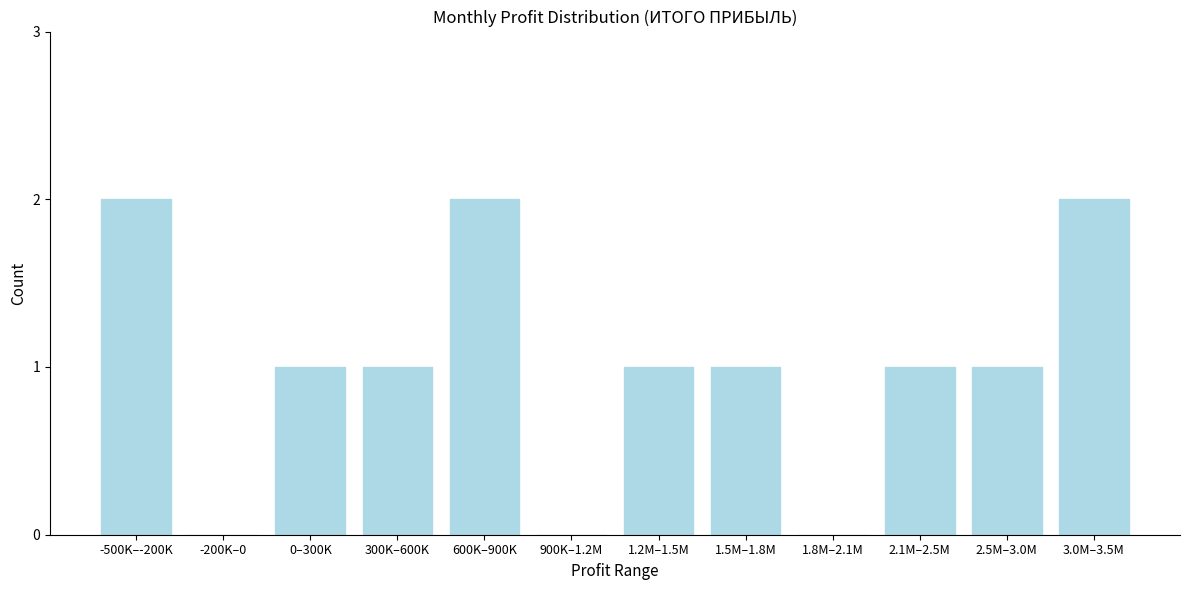

Reading left to right, transcribe all the data shown in this chart.

-500K–-200K=2	-200K–0=0	0–300K=1	300K–600K=1	600K–900K=2	900K–1.2M=0	1.2M–1.5M=1	1.5M–1.8M=1	1.8M–2.1M=0	2.1M–2.5M=1	2.5M–3.0M=1	3.0M–3.5M=2